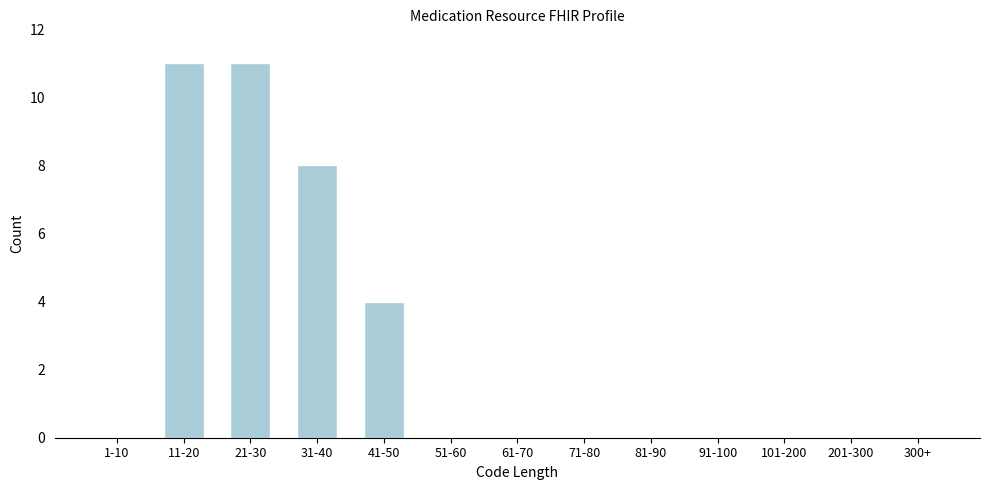

Reading left to right, transcribe all the data shown in this chart.

1-10=0	11-20=11	21-30=11	31-40=8	41-50=4	51-60=0	61-70=0	71-80=0	81-90=0	91-100=0	101-200=0	201-300=0	300+=0